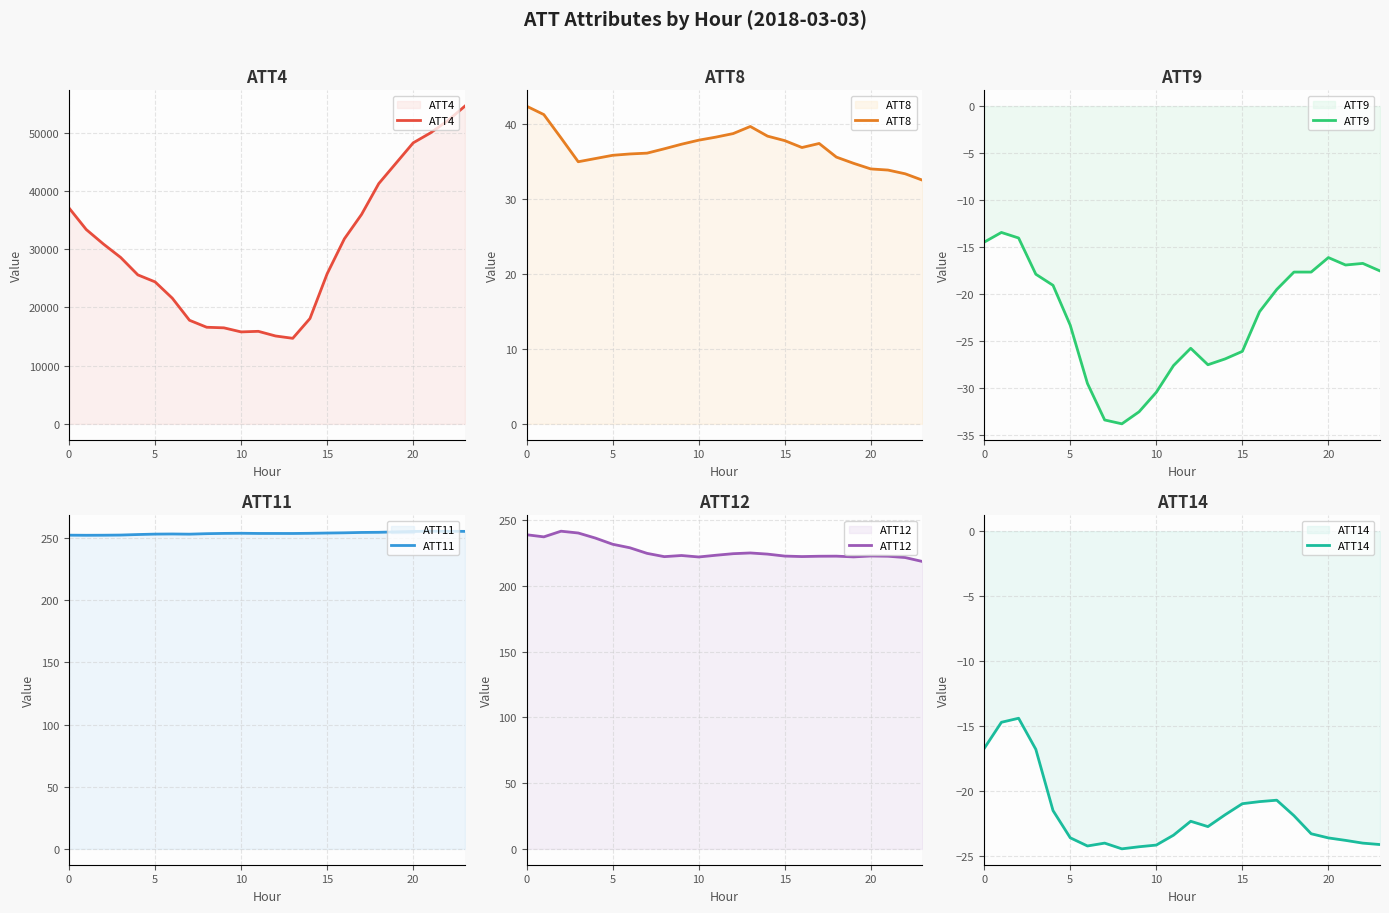

What is the label of the 16th point from the left?

15